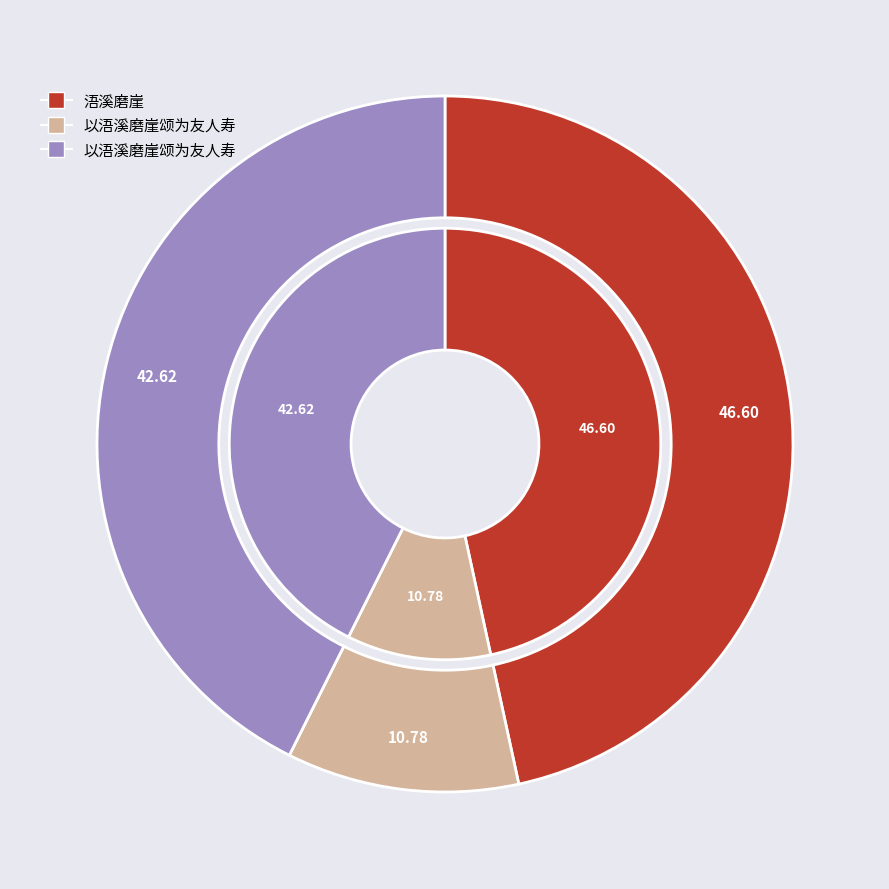

Which category has the biggest portion of the pie?

浯溪磨崖